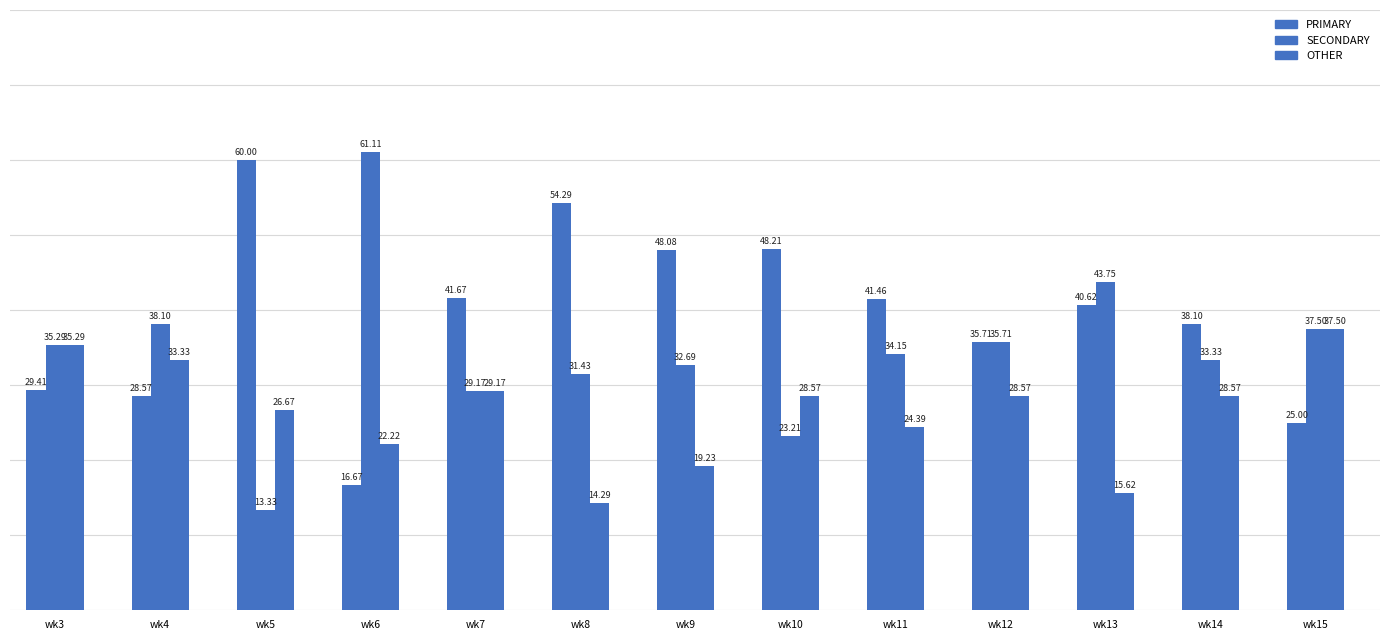

Are the bars horizontal?

No